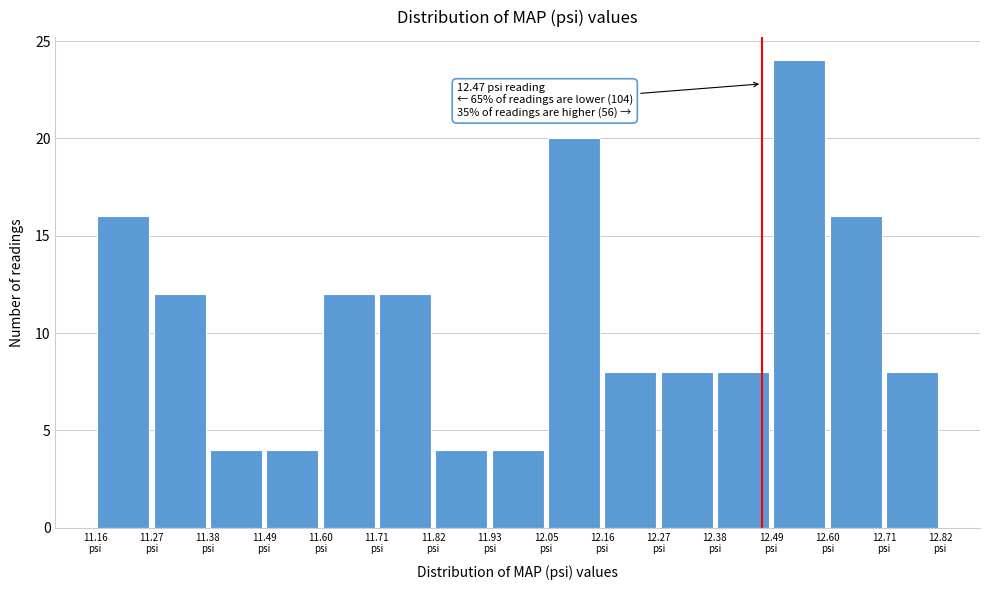

Over which range of the x-axis is the bar tallest?

12.48 to 12.60